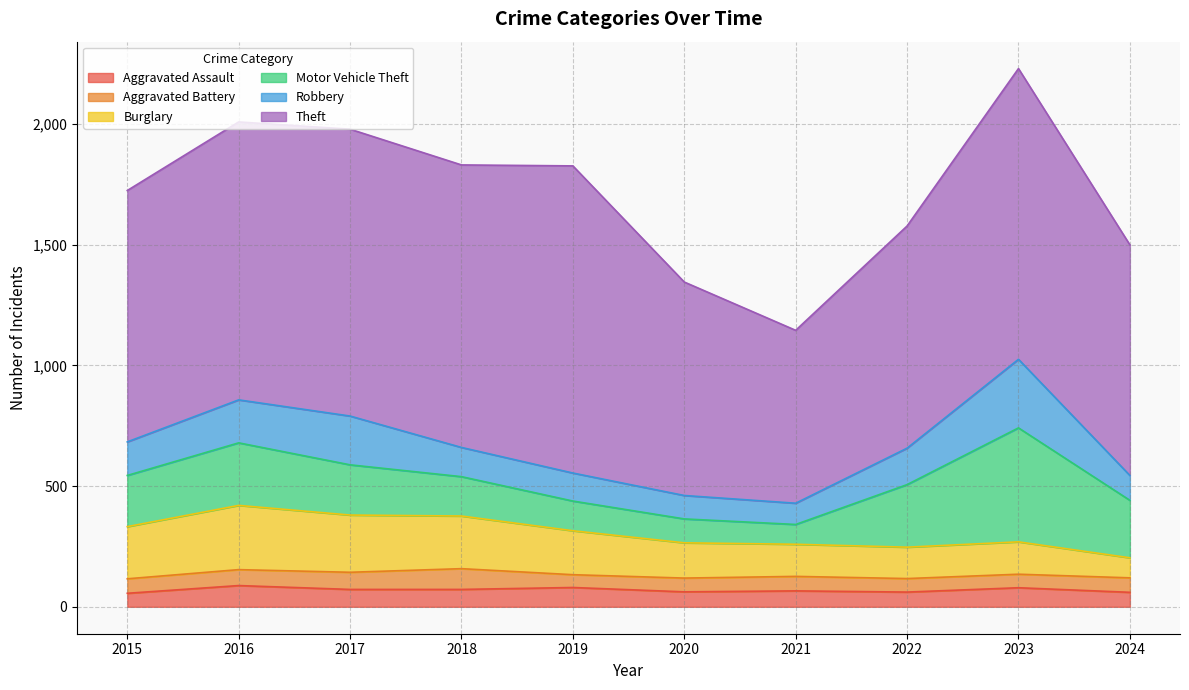

At which label does Burglary reach its peak?

2016